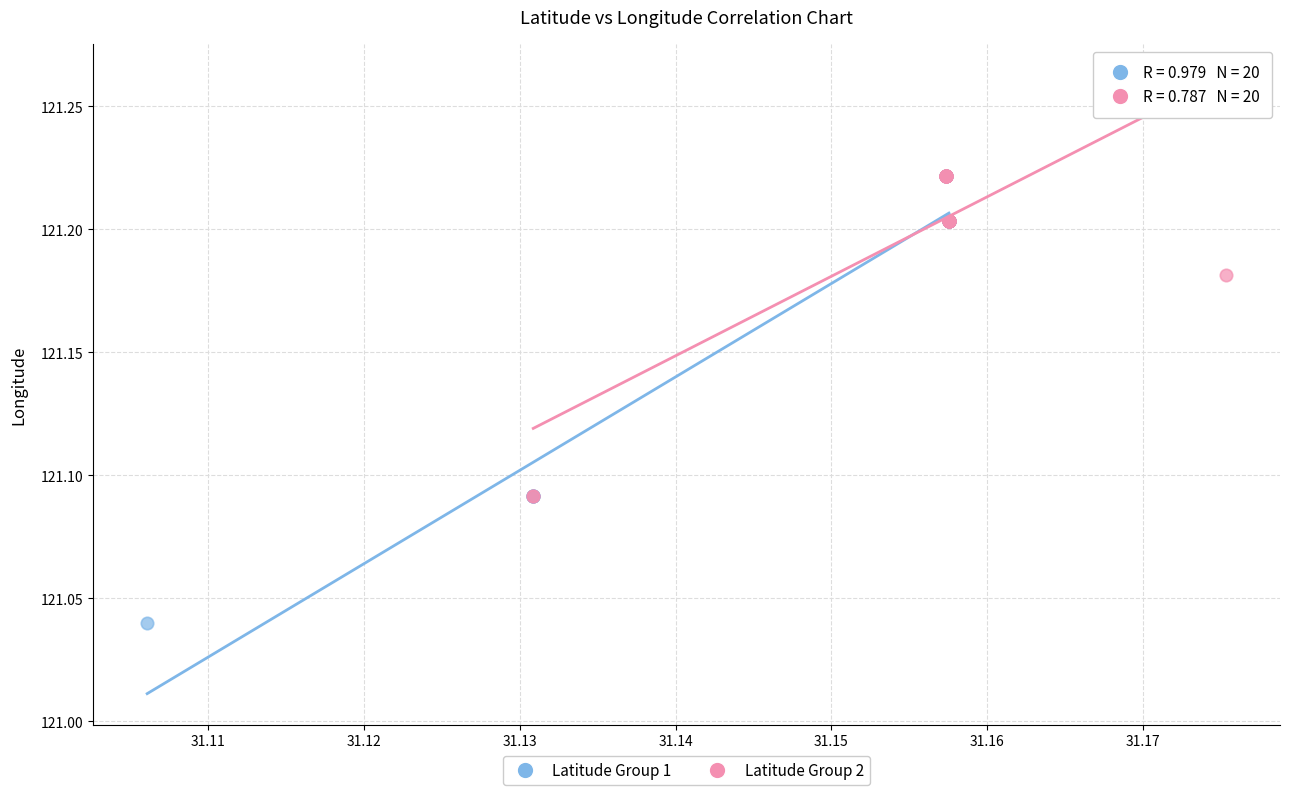

Which series reaches the minimum Y coordinate?

Latitude Group 1